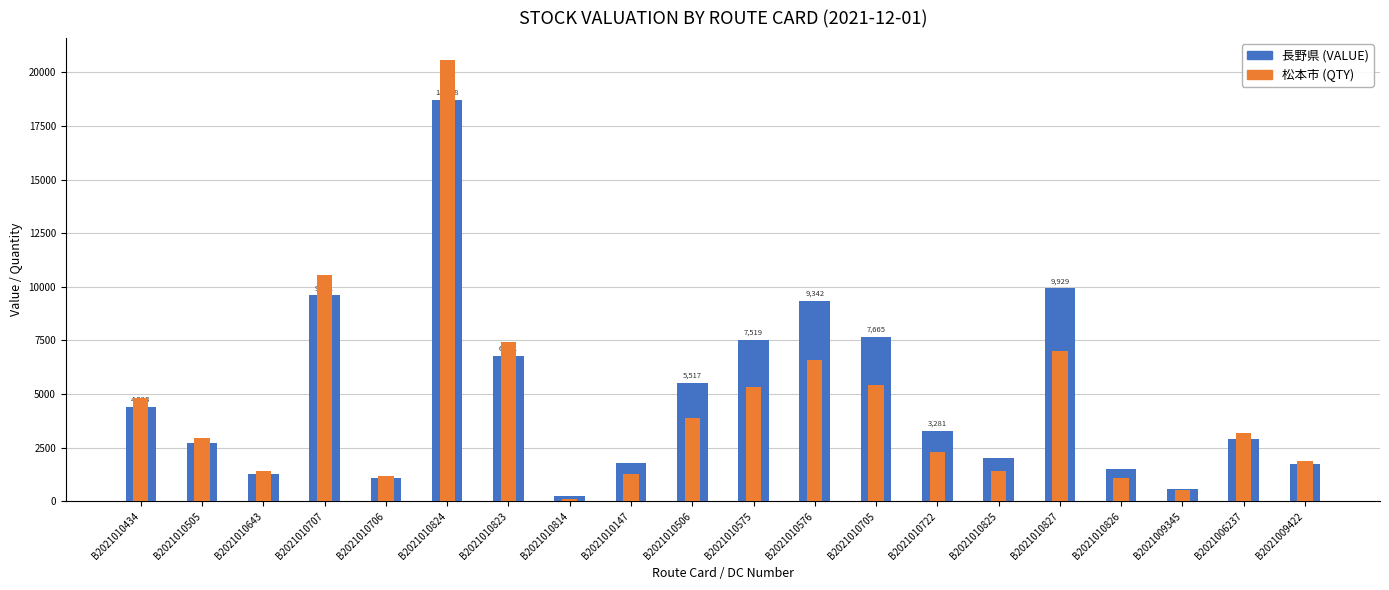

Rank the categories by 松本市 value from highest to lowest.

B2021010824, B2021010707, B2021010823, B2021010827, B2021010576, B2021010705, B2021010575, B2021010434, B2021010506, B2021006237, B2021010505, B2021010722, B2021009422, B2021010825, B2021010643, B2021010147, B2021010706, B2021010826, B2021009345, B2021010814